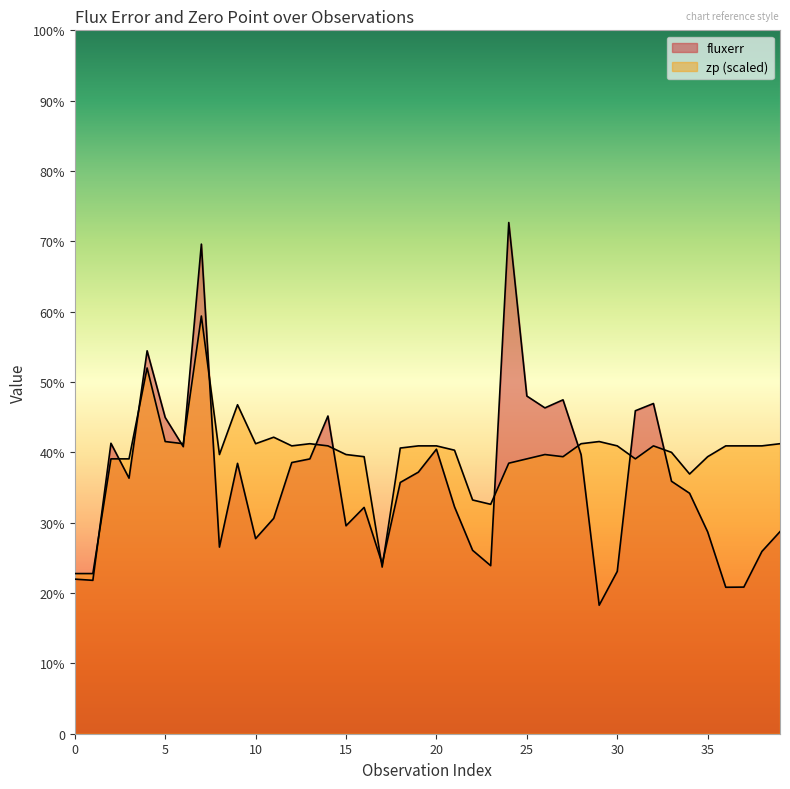

Reading left to right, transcribe all the data shown in this chart.

fluxerr: 28.6	28.4	53.7	47.2	70.8	58.5	53.0	90.5	34.5	50.0	36.1	39.8	50.1	50.8	58.7	38.4	41.8	31.4	46.4	48.3	52.6	41.9	33.9	31.1	94.5	62.4	60.2	61.7	51.6	23.8	30.0	59.7	61.0	46.7	44.4	37.3	27.1	27.1	33.7	37.4
zp: 29.6	29.6	50.8	50.8	67.6	54.0	53.6	77.2	51.6	60.8	53.6	54.8	53.2	53.6	53.2	51.6	51.2	30.8	52.8	53.2	53.2	52.4	43.2	42.4	50.0	50.8	51.6	51.2	53.6	54.0	53.2	50.8	53.2	52.0	48.0	51.2	53.2	53.2	53.2	53.6